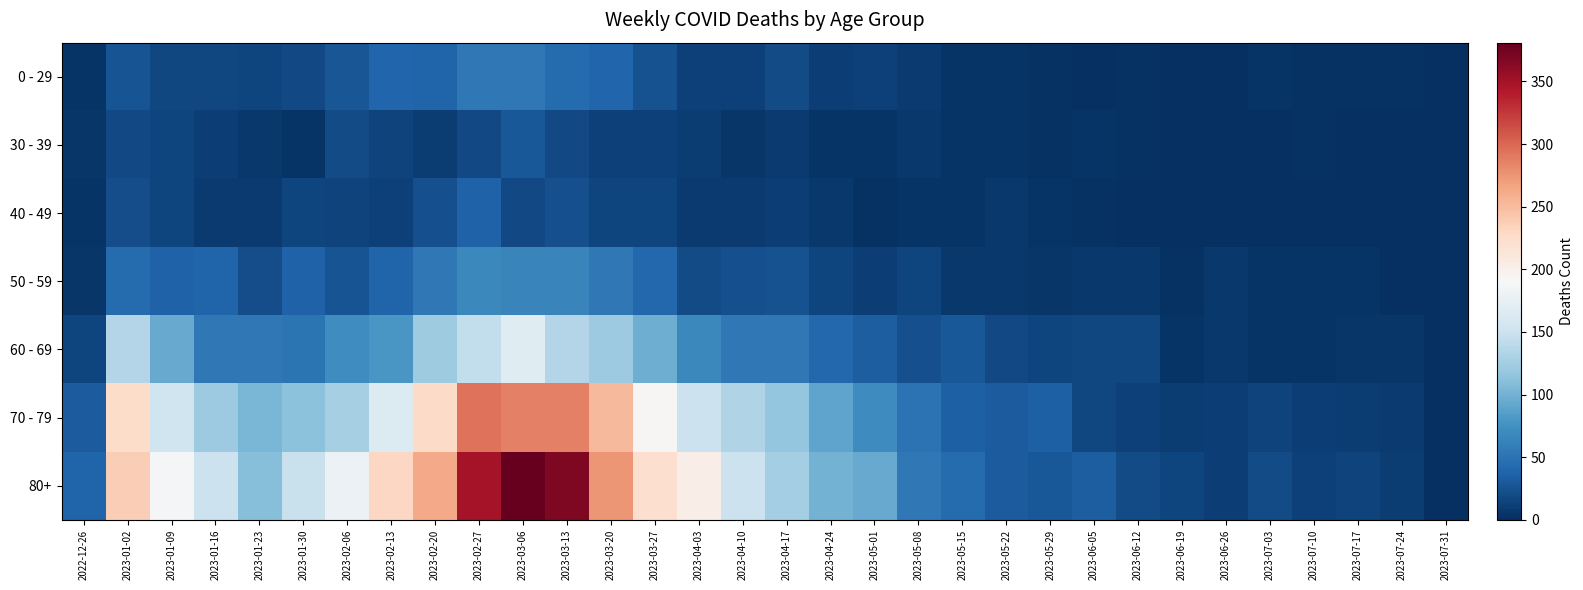

What is the difference between the highest and lowest values at 2023-07-10?

12